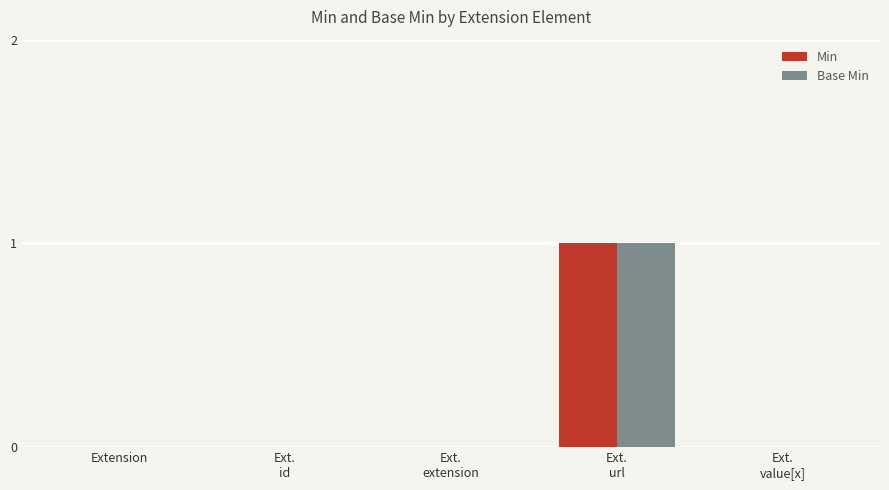

The Base Min series shows 0 at Extension. True or false?

True